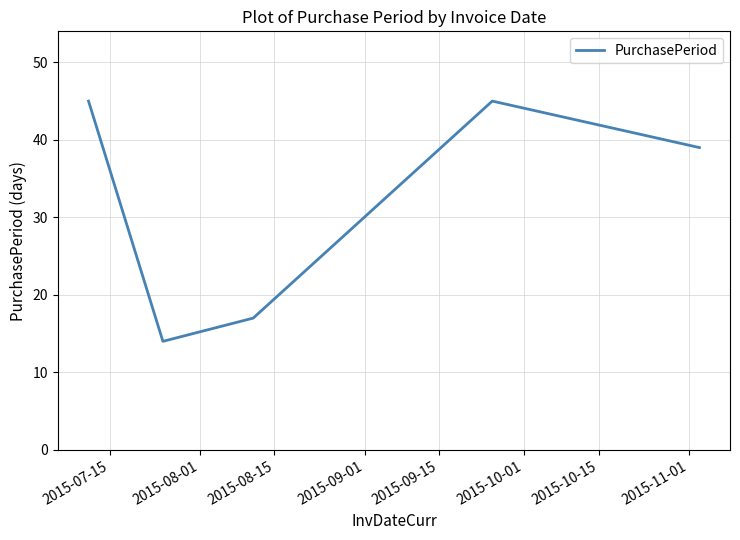

What is the minimum value shown in the chart?

14